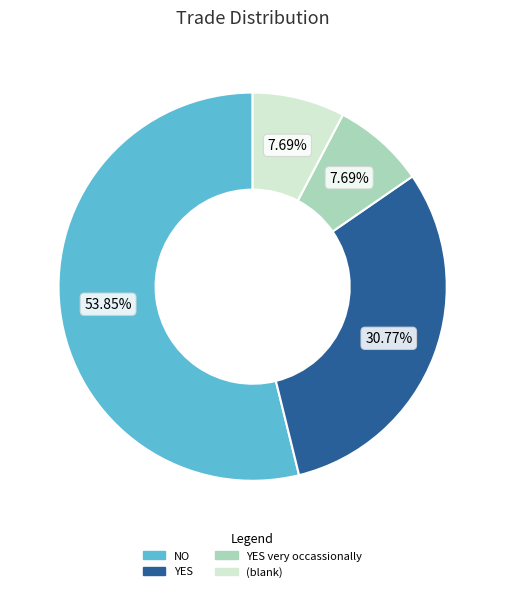

Does any single category account for the majority?

Yes